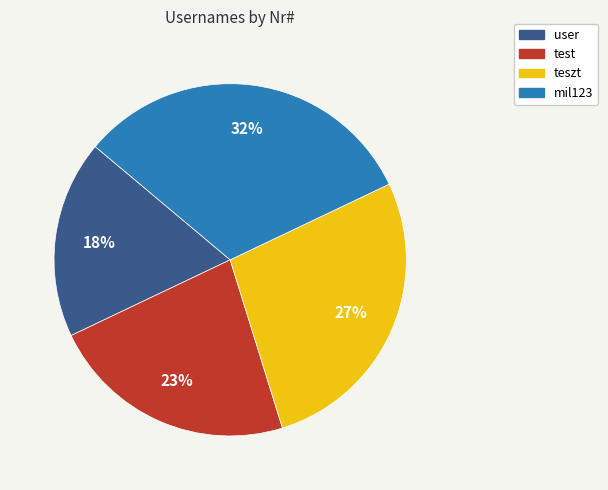

What is the smallest slice in the pie chart?

user